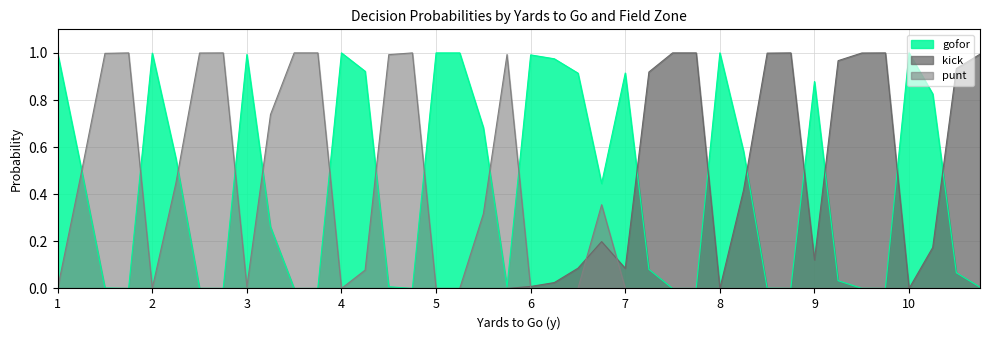

True or false: kick has a value of 0.4 at 29.

True